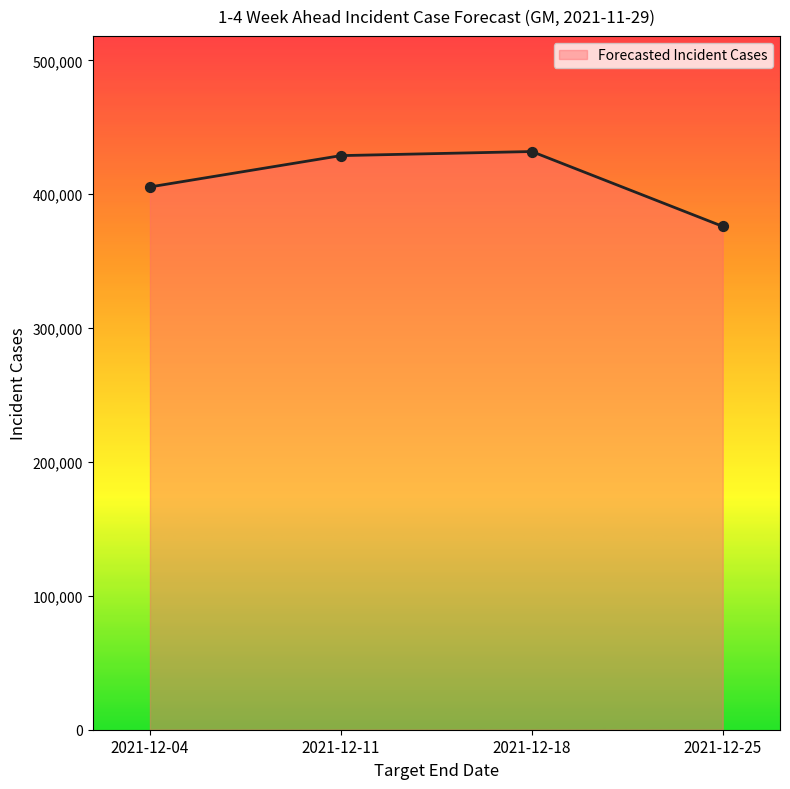

What is the change in value from 2021-12-11 to 2021-12-25?

-52859